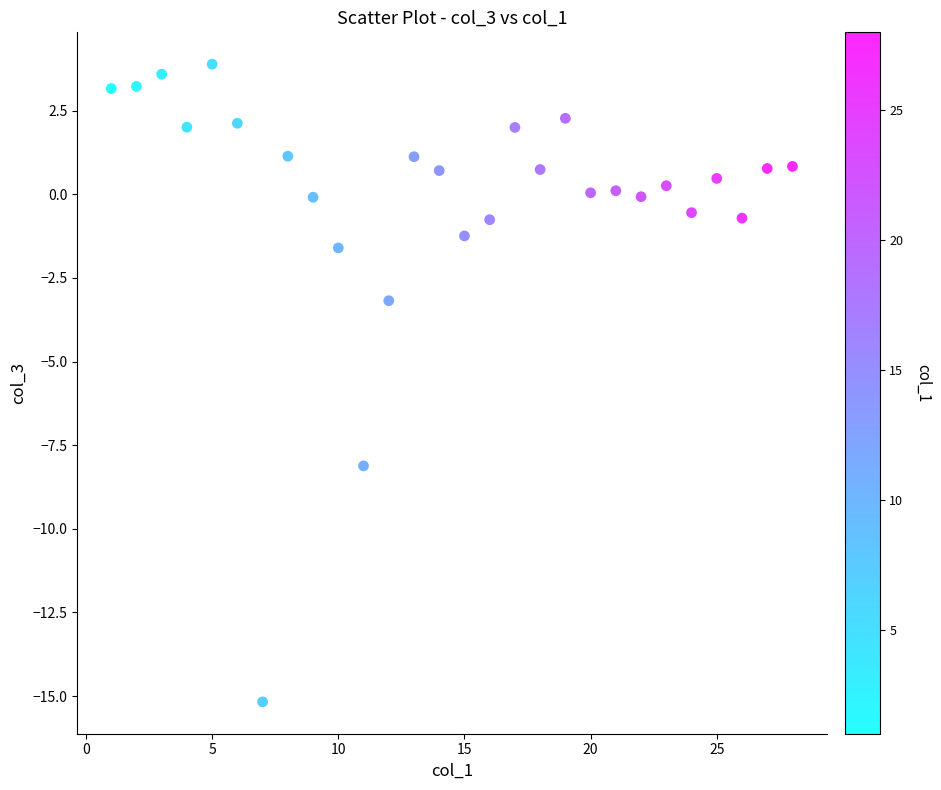

What is the range of X values (max minus min)?

27.0